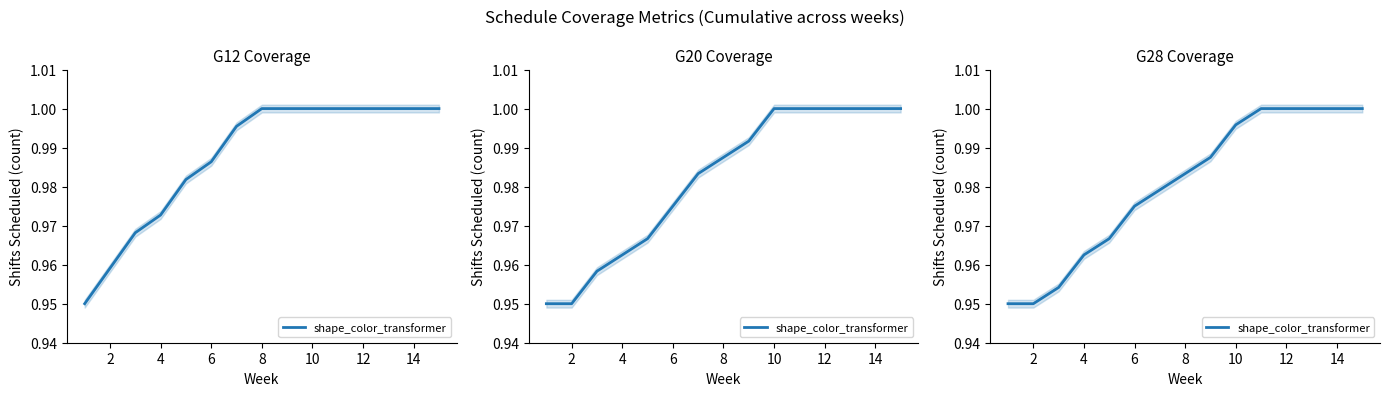

Which label corresponds to the largest value in the chart?

10